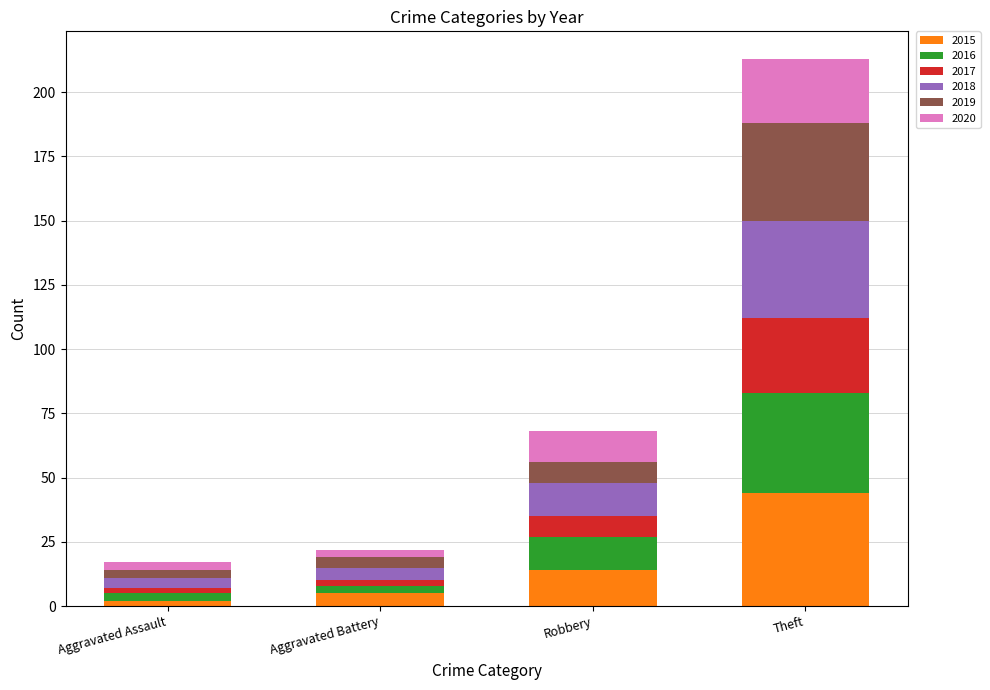

True or false: 2015 has a value of 29 at Theft.

False